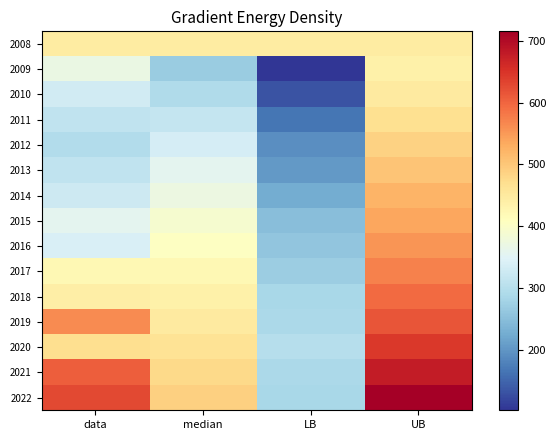

List the series in order of their peak value, lowest first.

2009, 2008, 2010, 2011, 2012, 2013, 2014, 2015, 2016, 2017, 2018, 2019, 2020, 2021, 2022